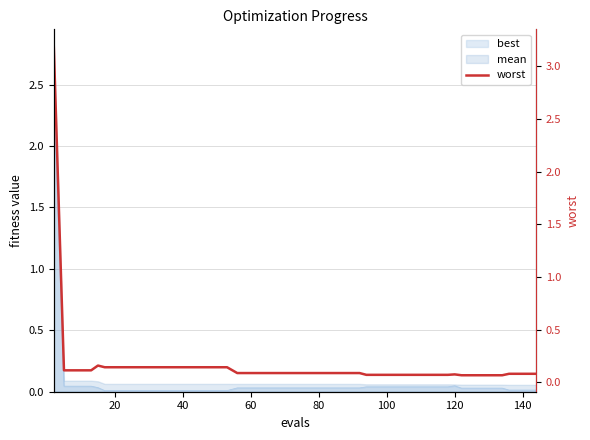

What is the value of the 11th point from the left?

0.1